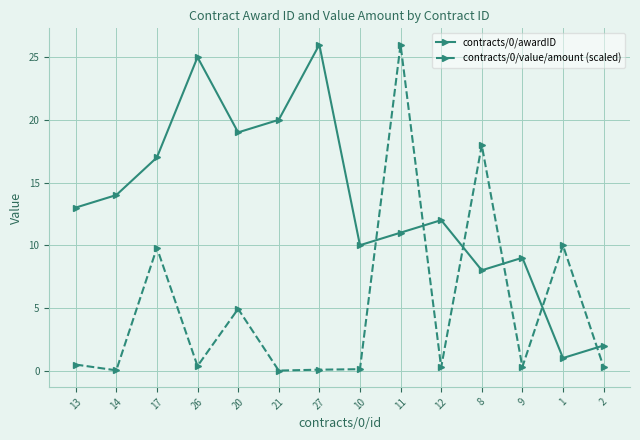

Where do contracts/0/awardID and contracts/0/value/amount (scaled) first cross each other?

10 and 11